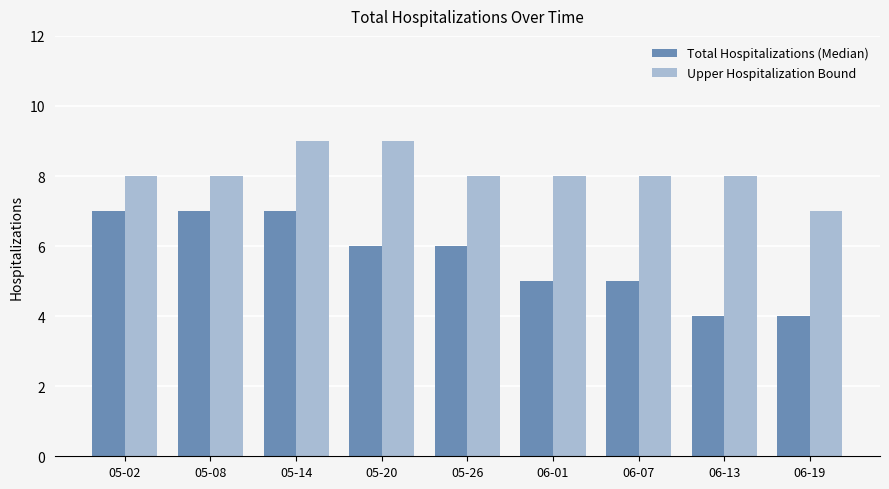

What is the greatest value displayed?

9